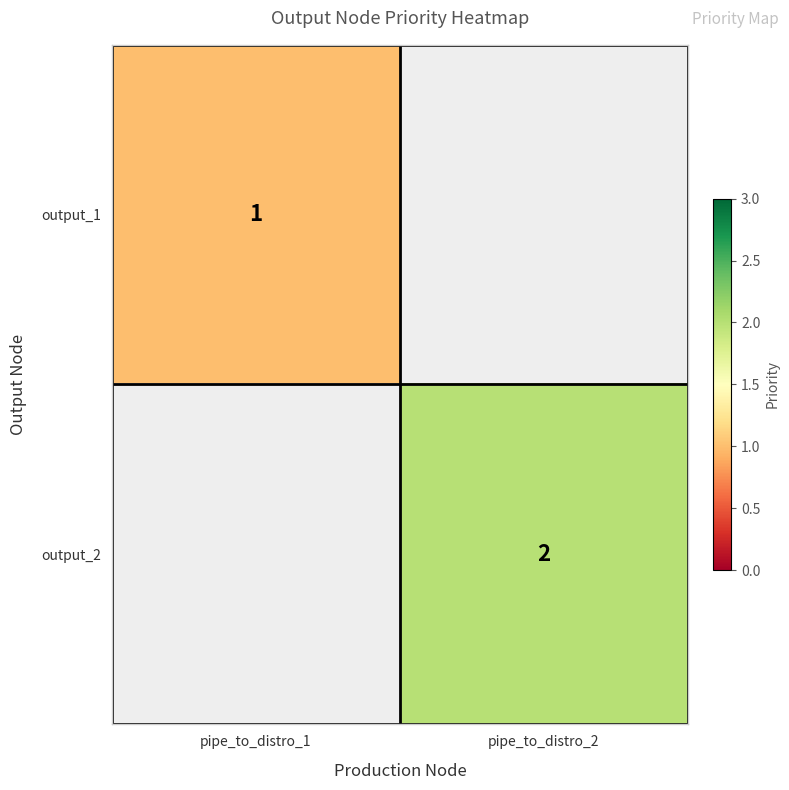

Is it true that output_2 equals 2 at pipe_to_distro_2?

True